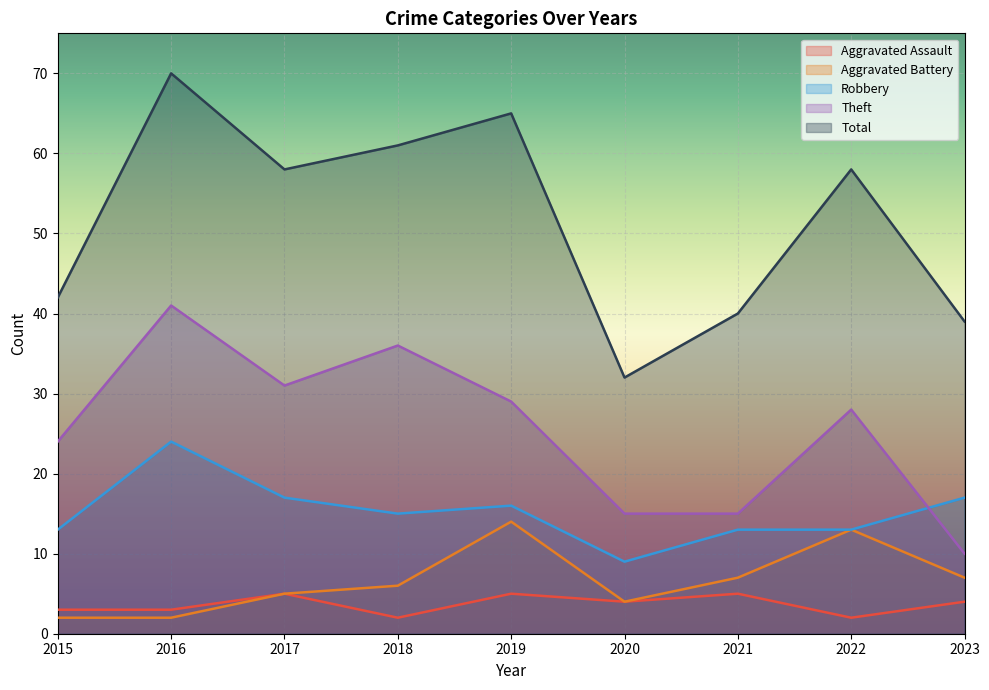

How many values in the Robbery series are below 15?

4